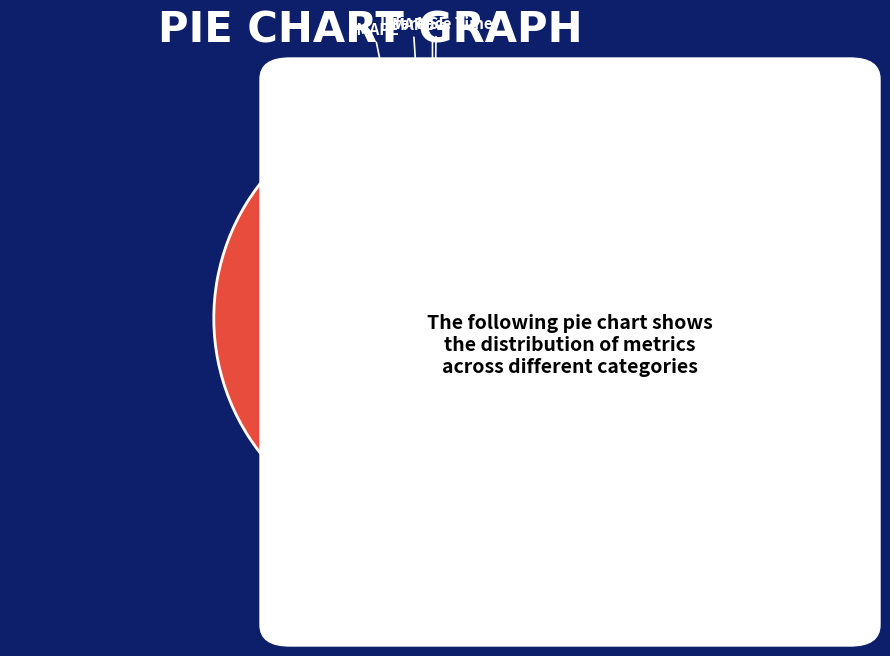

To the nearest percent, what portion does MAPE represent?

2%